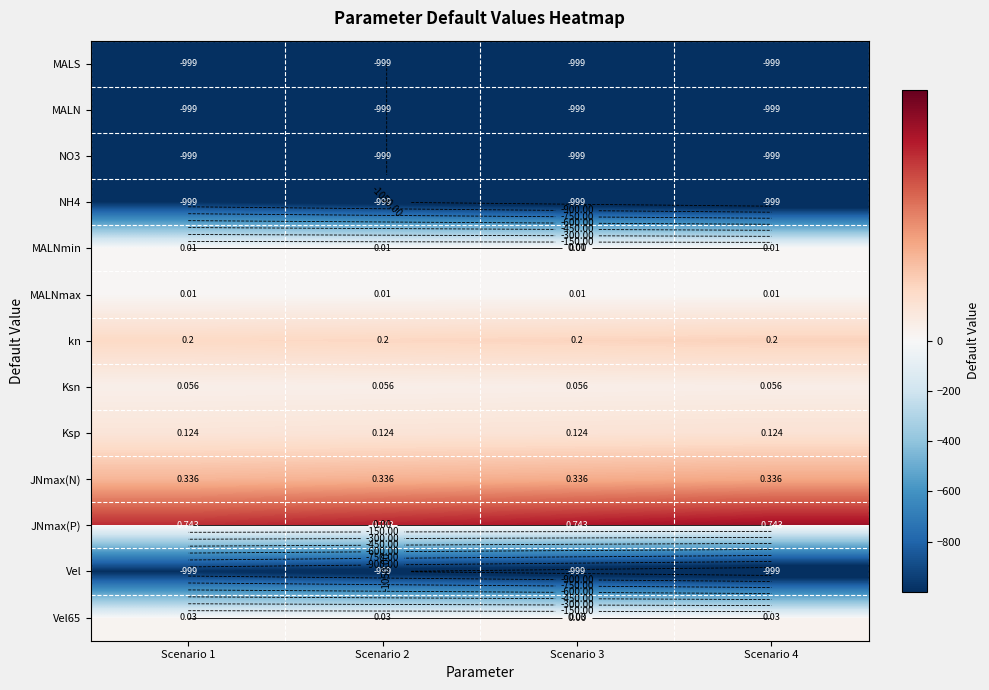

At how many categories does at least one series exceed -231?

4